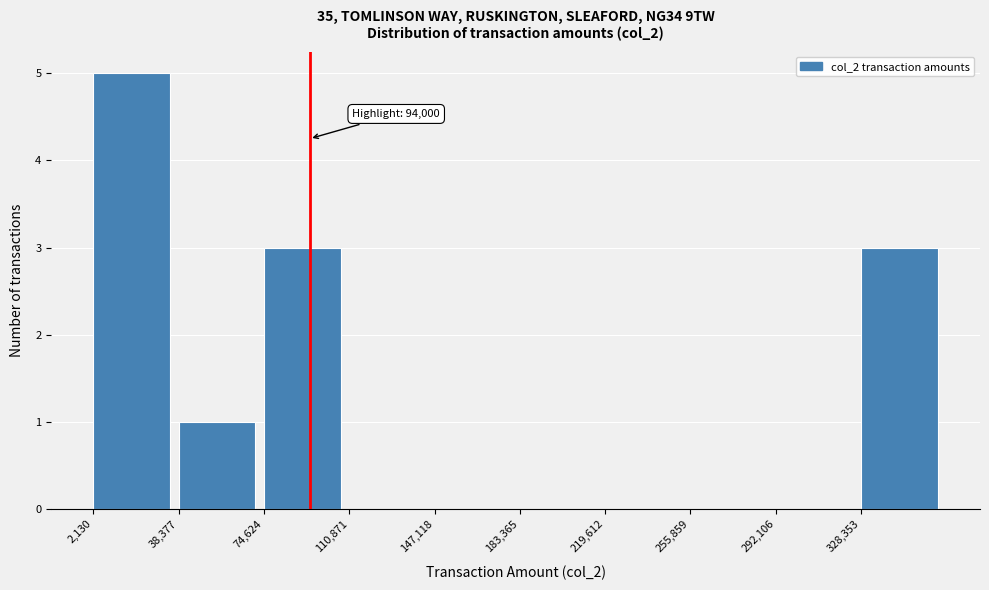

Over which range of the x-axis is the bar tallest?

0 to 40000